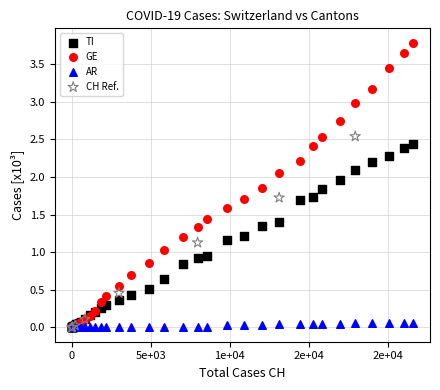

Which series has the widest spread of Y values?

GE